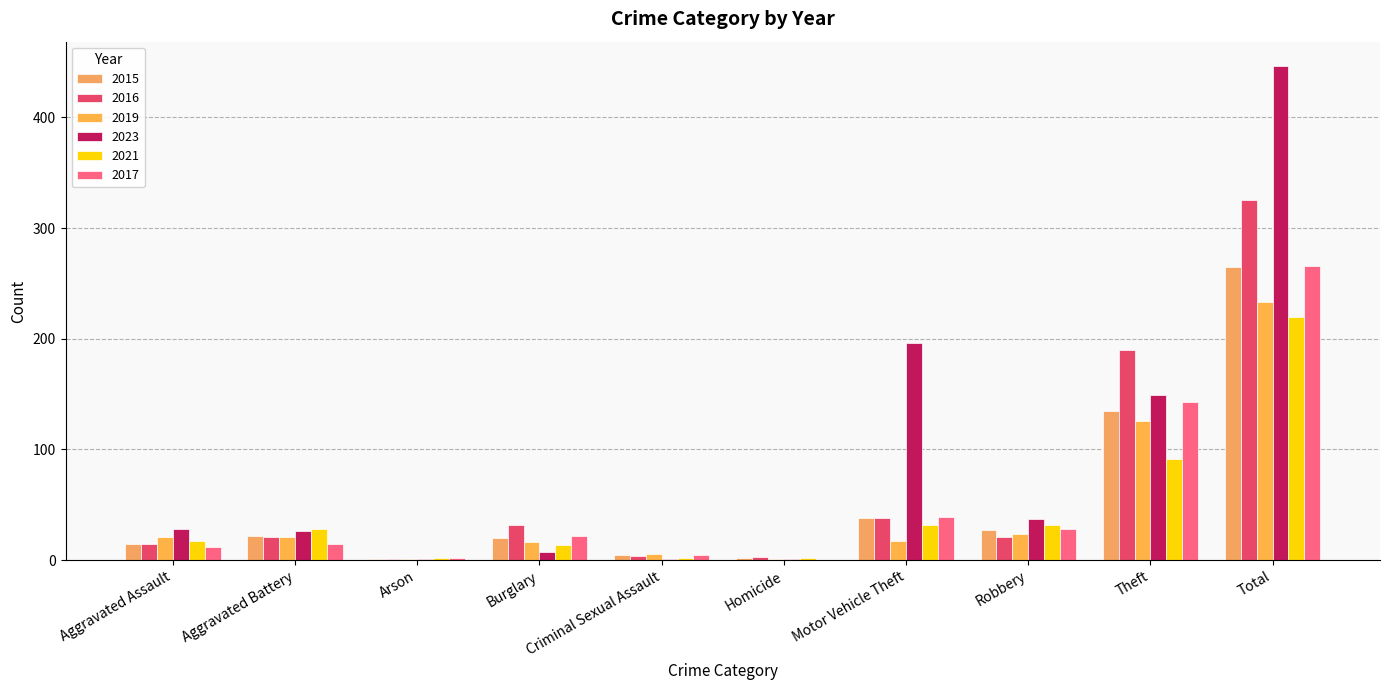

What is the value of the 2017 bar at the 8th from the left?

28